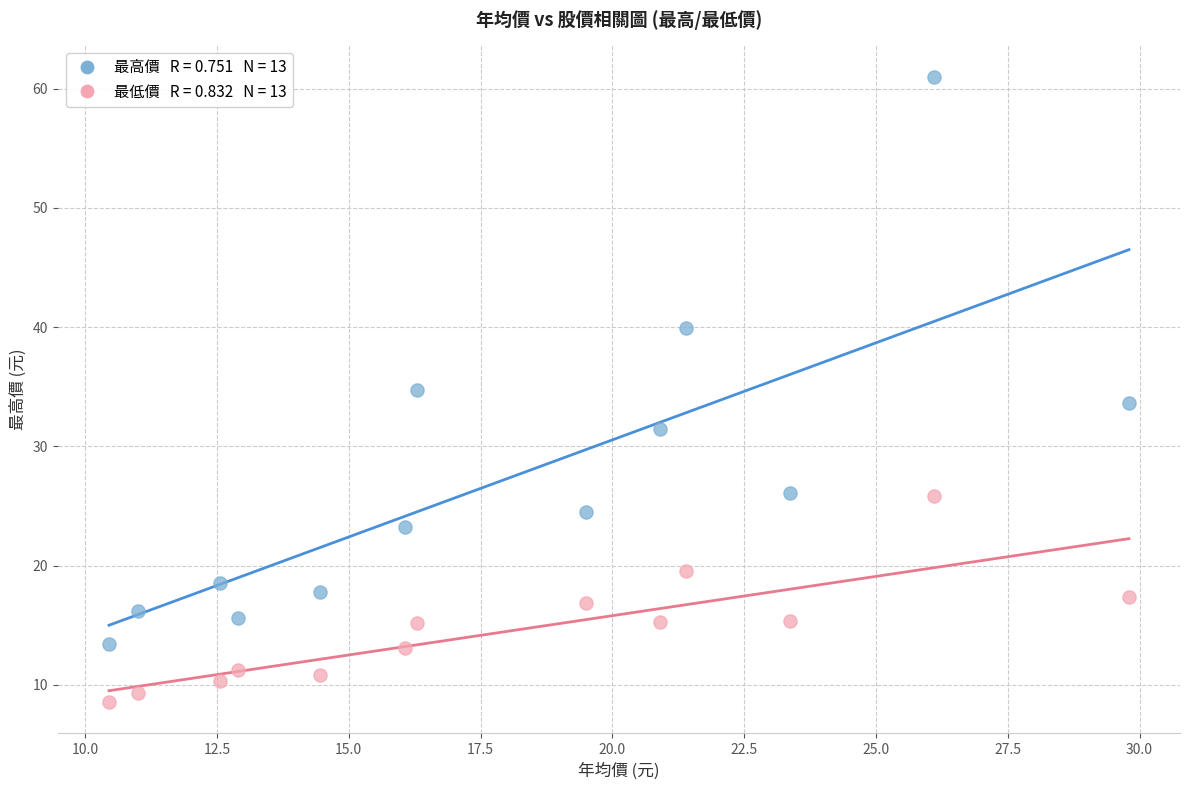

Across all data points, what is the range of X values (max minus min)?

19.4